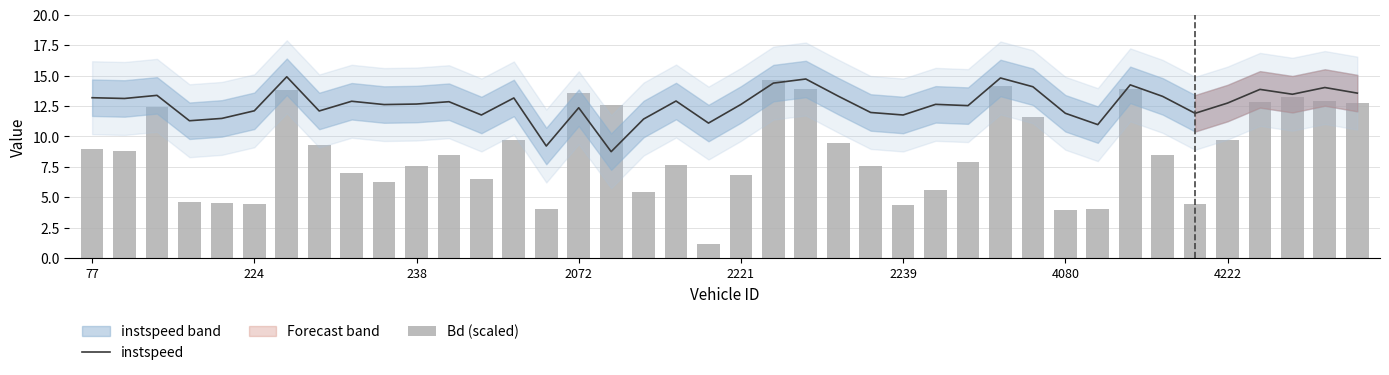

Is the value of instspeed at 22 greater than the value of Bd (scaled) at 12?

Yes